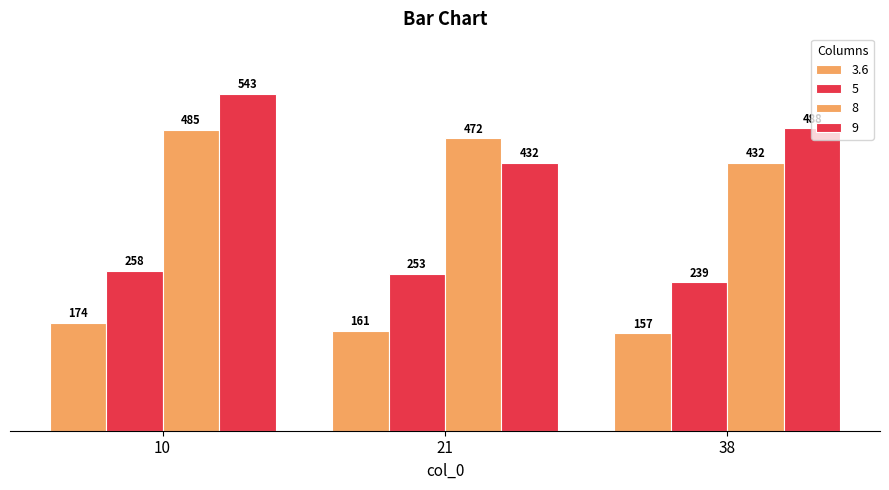

How many categories are shown in the chart?

3